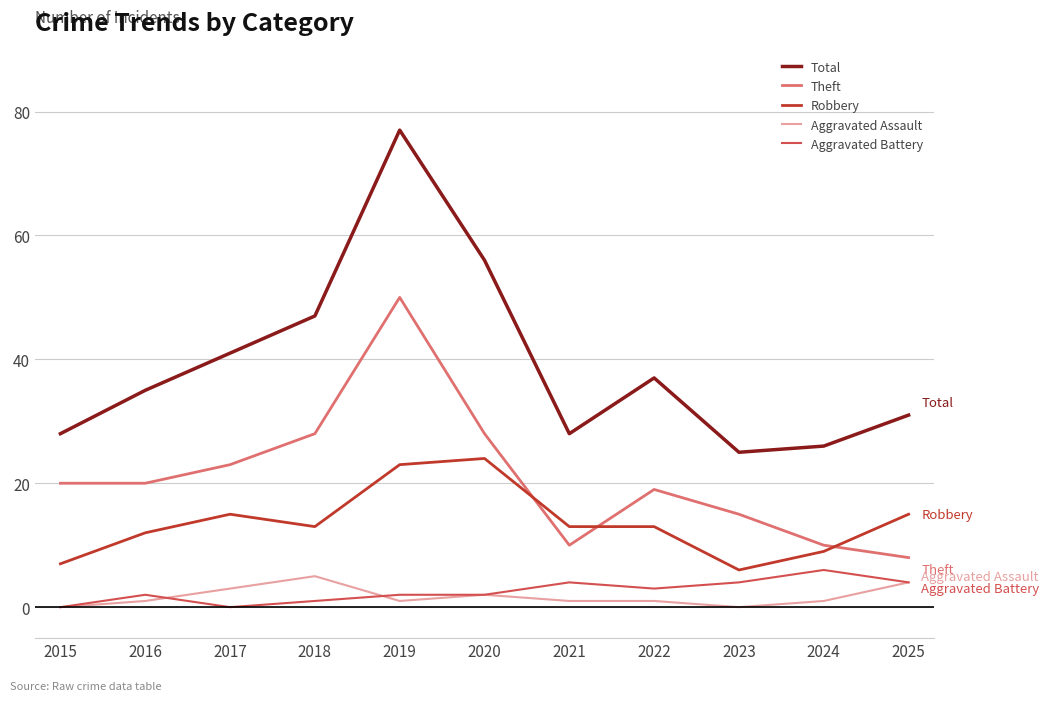

Which series changed the most between 2015 and 2018?

Total